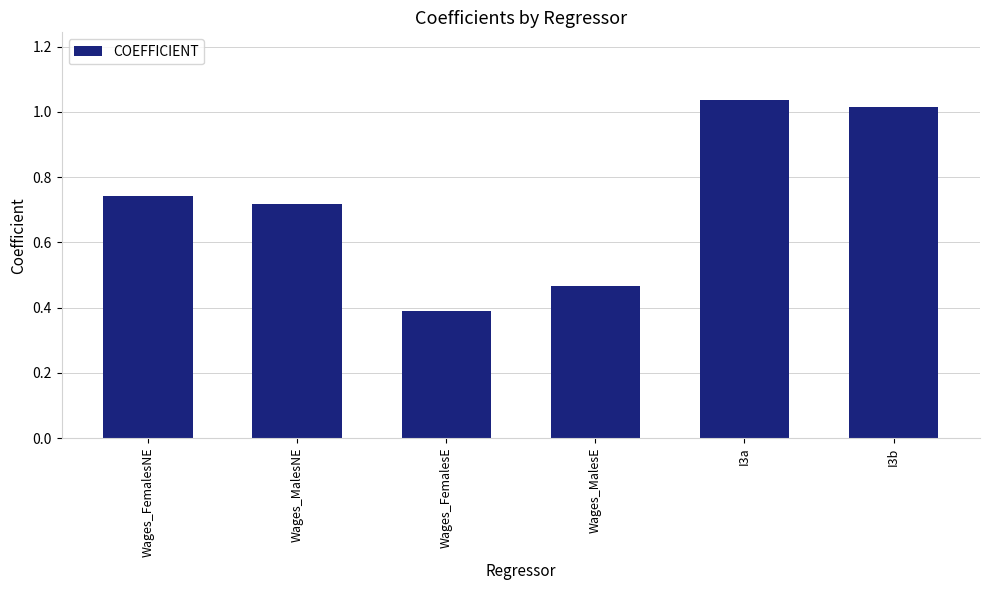

Where is the data nearest to the value 0?

Wages_FemalesE